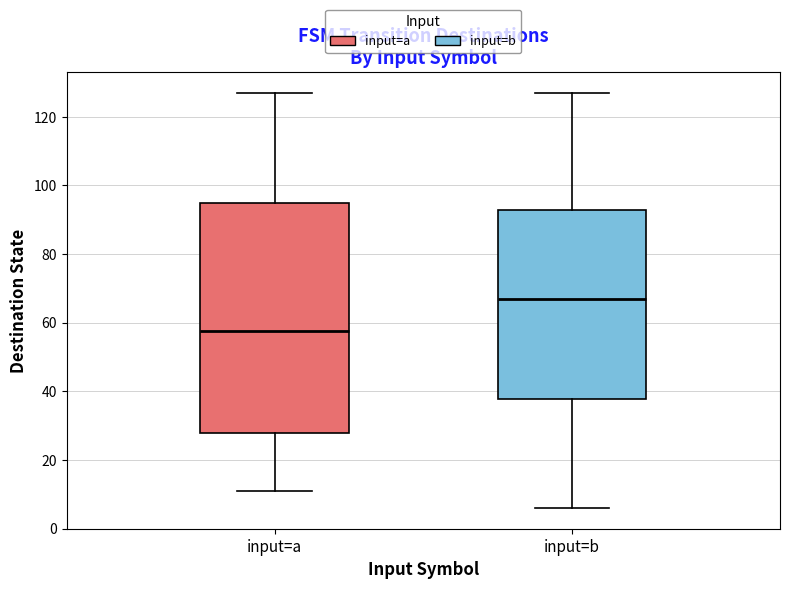

Where does the upper whisker of the box for input=b end on the y-axis? The values are not printed on the chart, so give them approximately, as read against the axis.

128